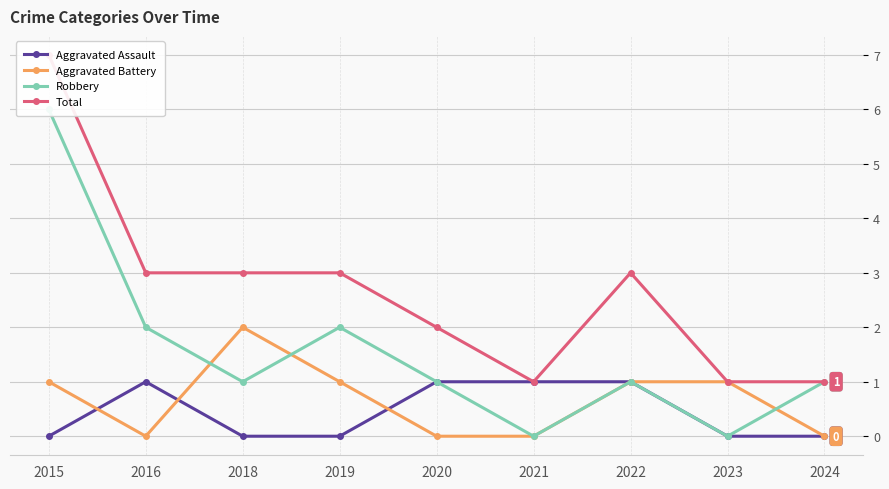

Reading right to left, extract all data points from this chart.

Aggravated Assault: 0	0	1	1	1	0	0	1	0
Aggravated Battery: 0	1	1	0	0	1	2	0	1
Robbery: 1	0	1	0	1	2	1	2	6
Total: 1	1	3	1	2	3	3	3	7